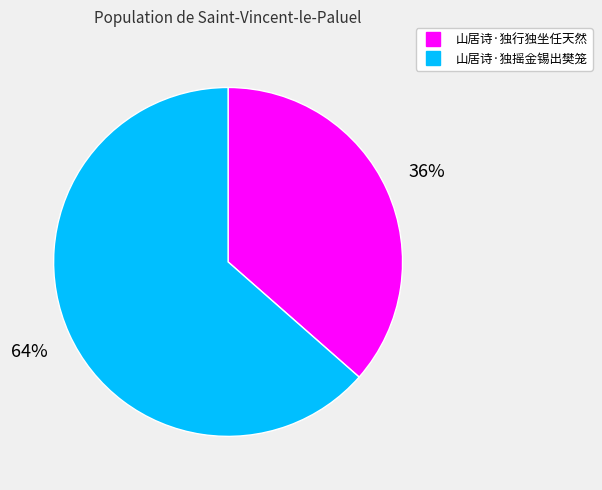

How many segments does this pie chart have?

2